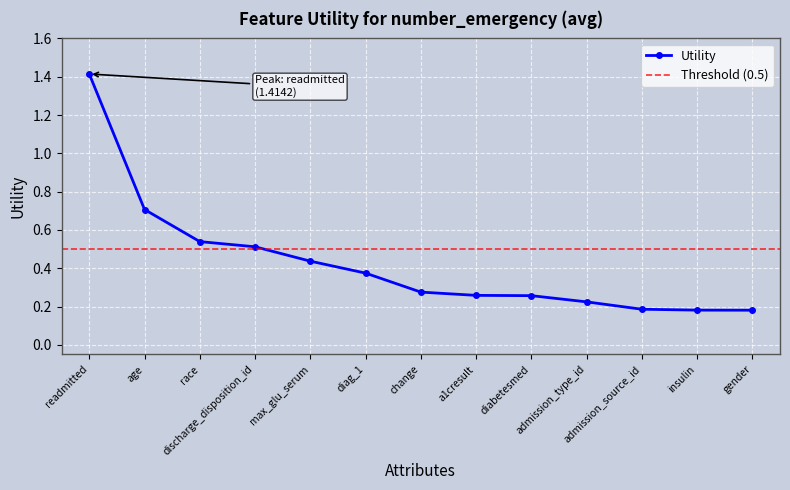

Reading right to left, what are all the values shown in this chart?

gender=0.2	insulin=0.2	admission_source_id=0.2	admission_type_id=0.2	diabetesmed=0.3	a1cresult=0.3	change=0.3	diag_1=0.4	max_glu_serum=0.4	discharge_disposition_id=0.5	race=0.5	age=0.7	readmitted=1.4